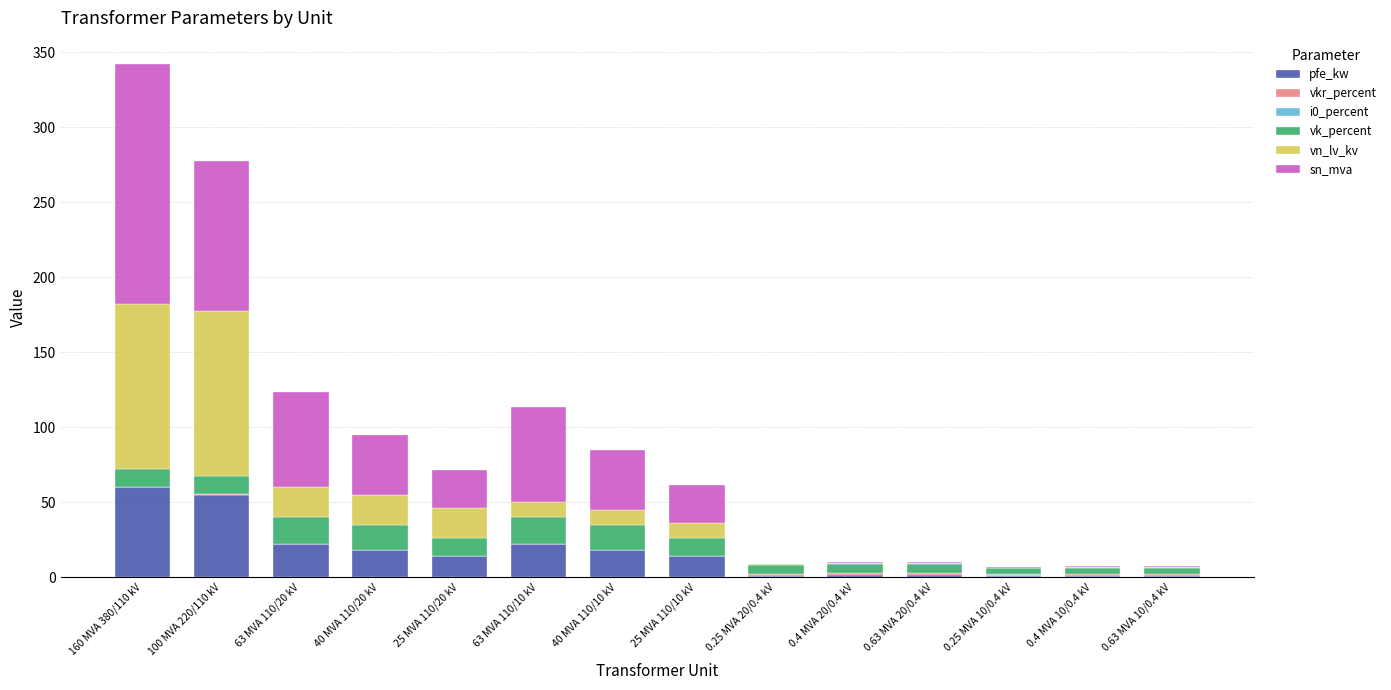

What is the approximate value of pfe_kw at 25 MVA 110/10 kV?

14.0